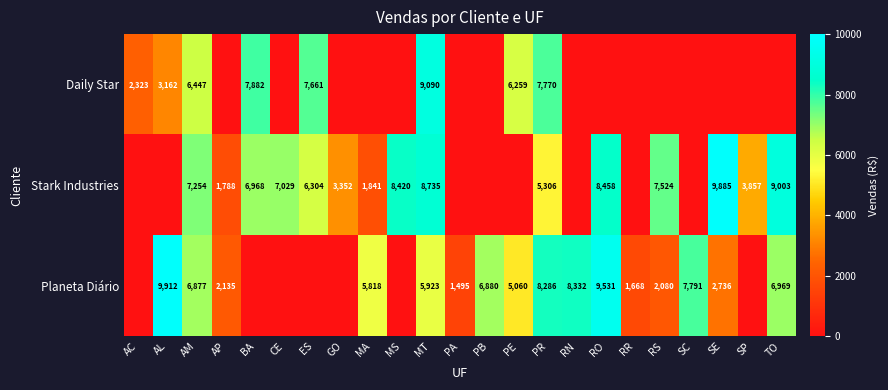

At how many categories does at least one series exceed 6187?

16